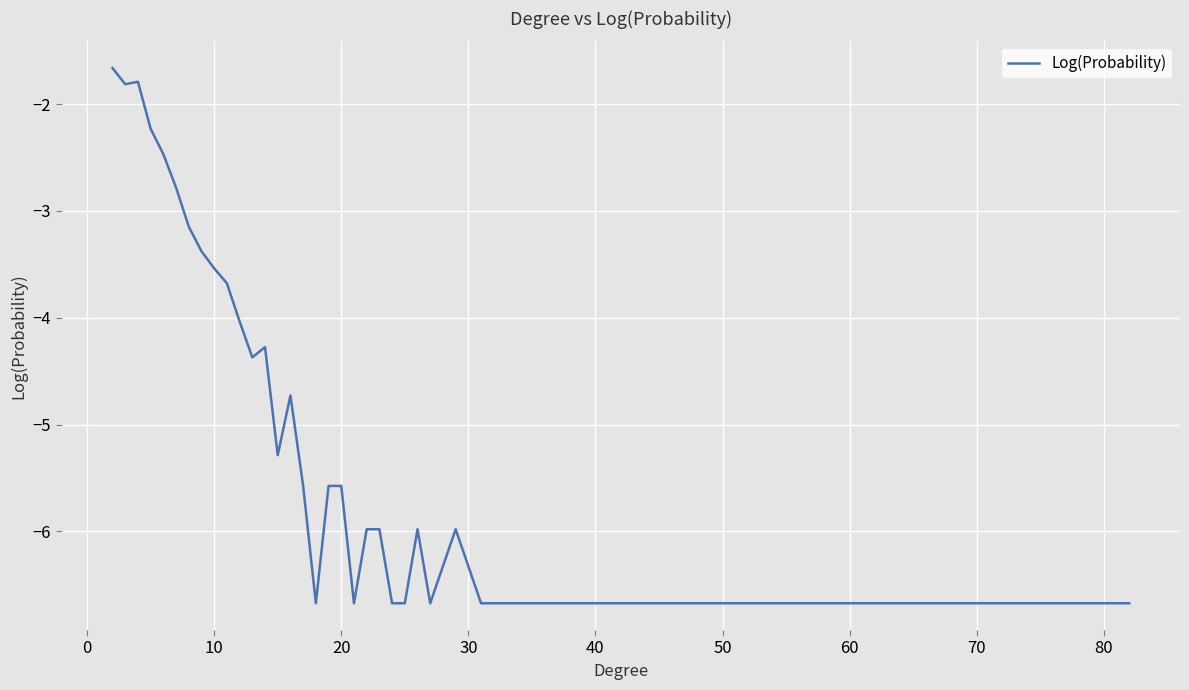

What is the greatest value displayed?

-1.7